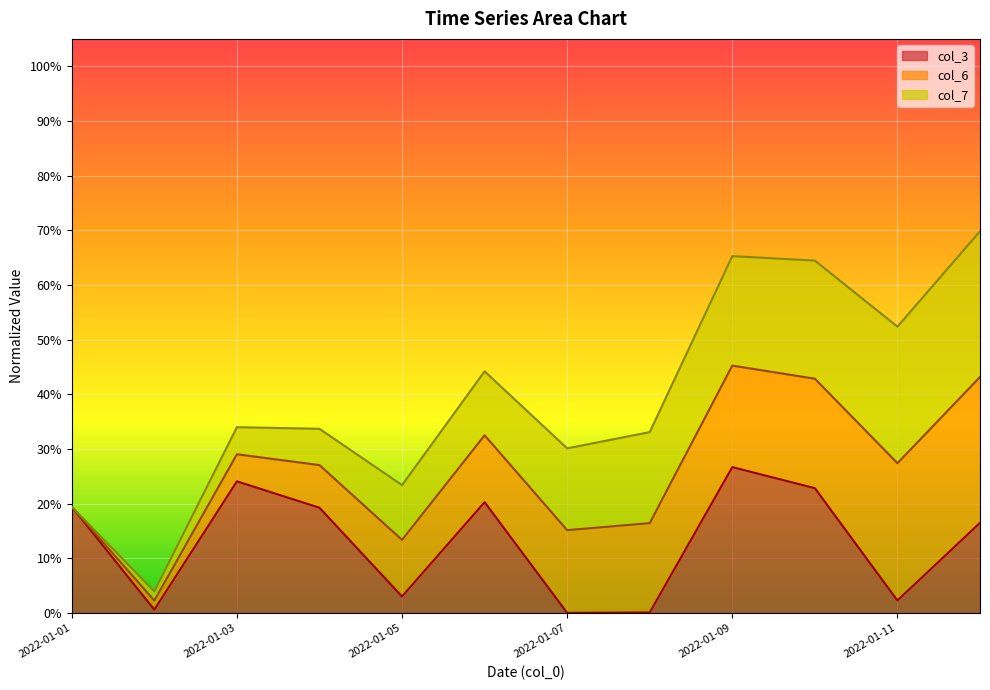

What position from the right is 2022-01-11?

2